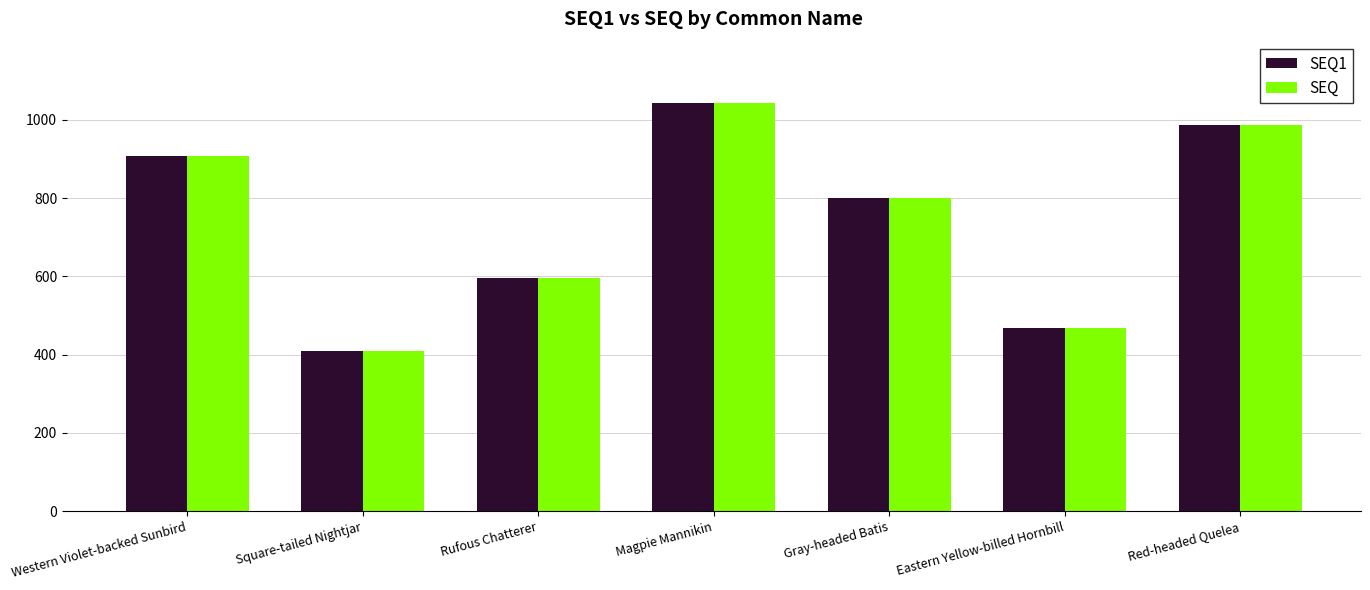

At which label does SEQ1 reach its peak?

Magpie Mannikin